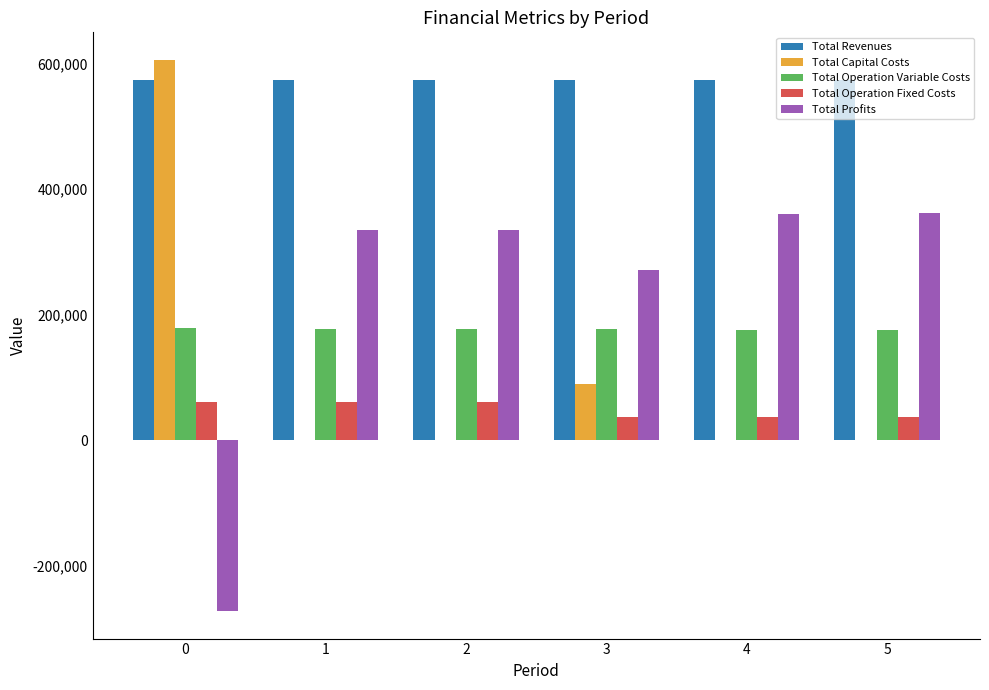

What is the highest value of the Total Operation Fixed Costs series?

61406.0